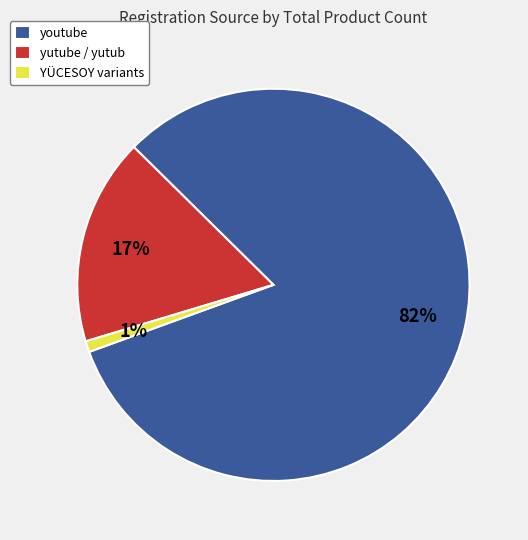

Do yutube / yutub and youtube together represent more than half of the pie?

Yes